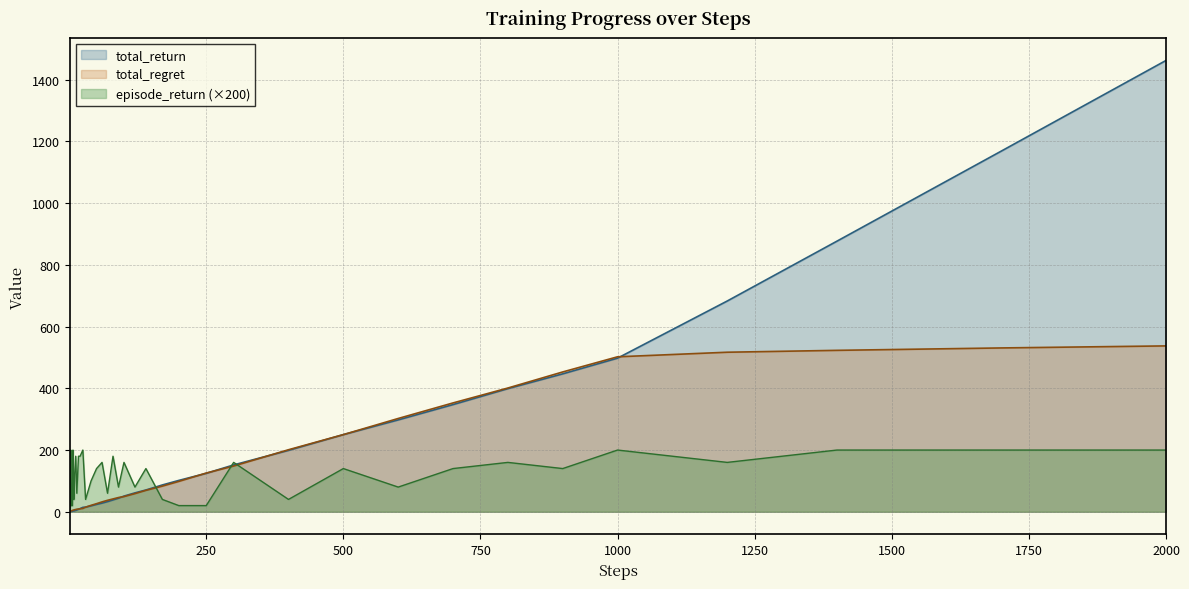

True or false: total_regret has more than 0 interior local peaks.

False